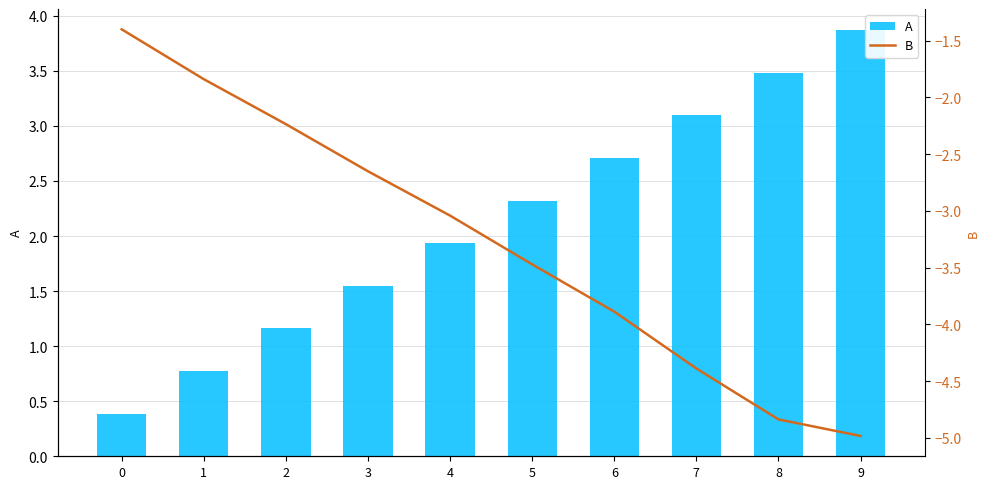

What is the value of the A bar at the 7th from the left?

2.7